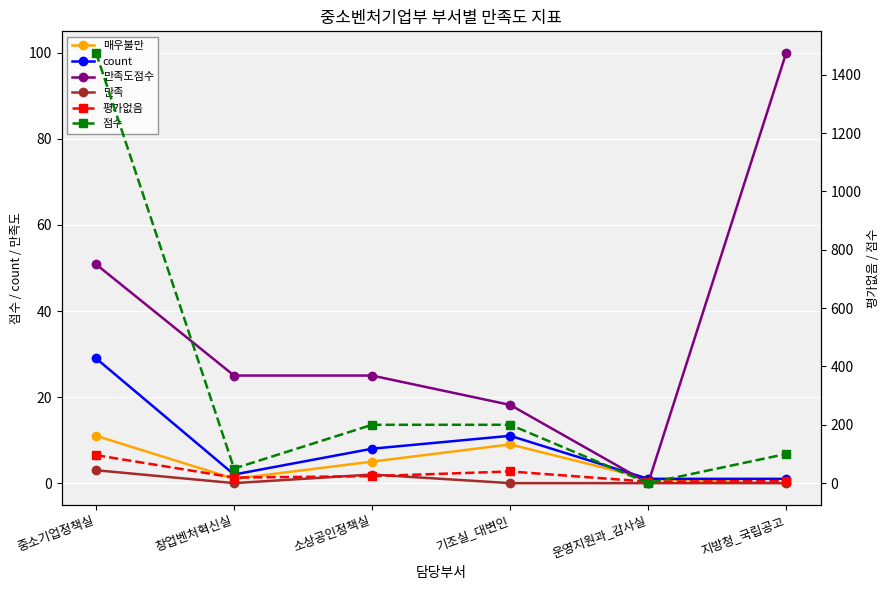

How many categories are shown in the chart?

6